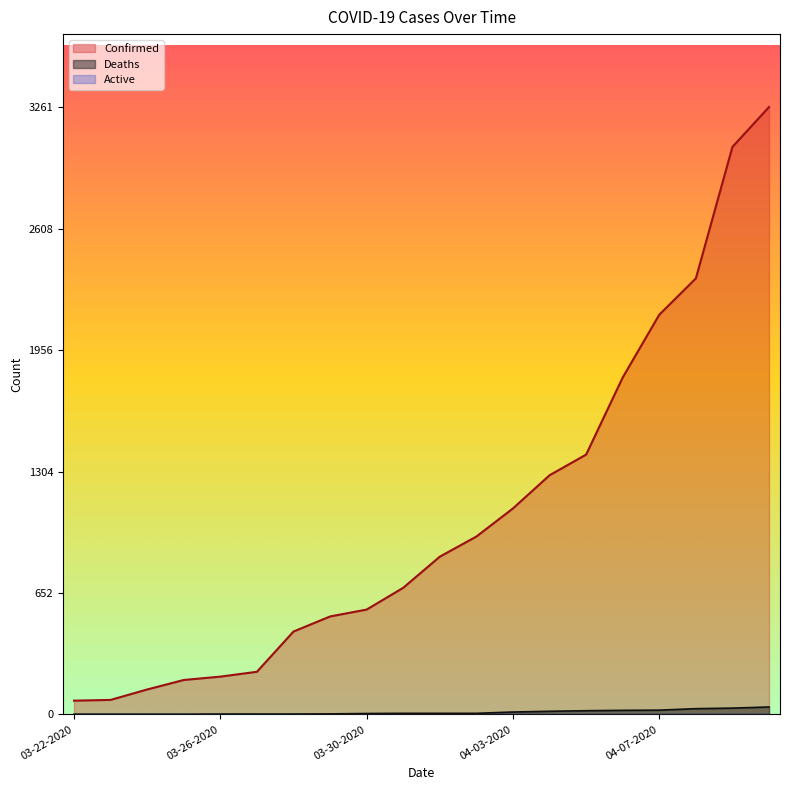

Does the chart have visible grid lines?

No